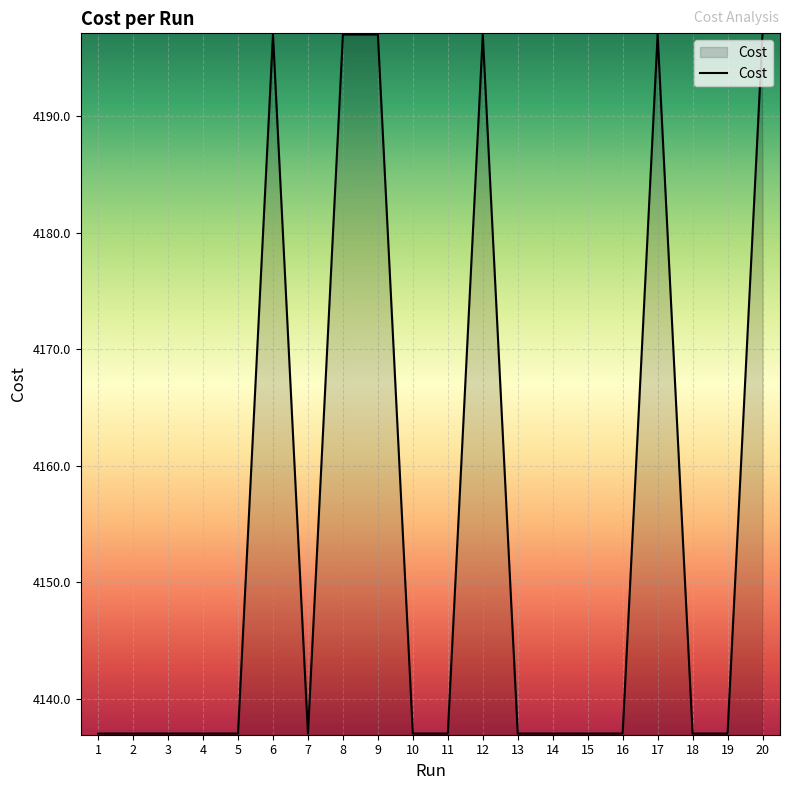

True or false: the data shows 1200.1 at 9.

False